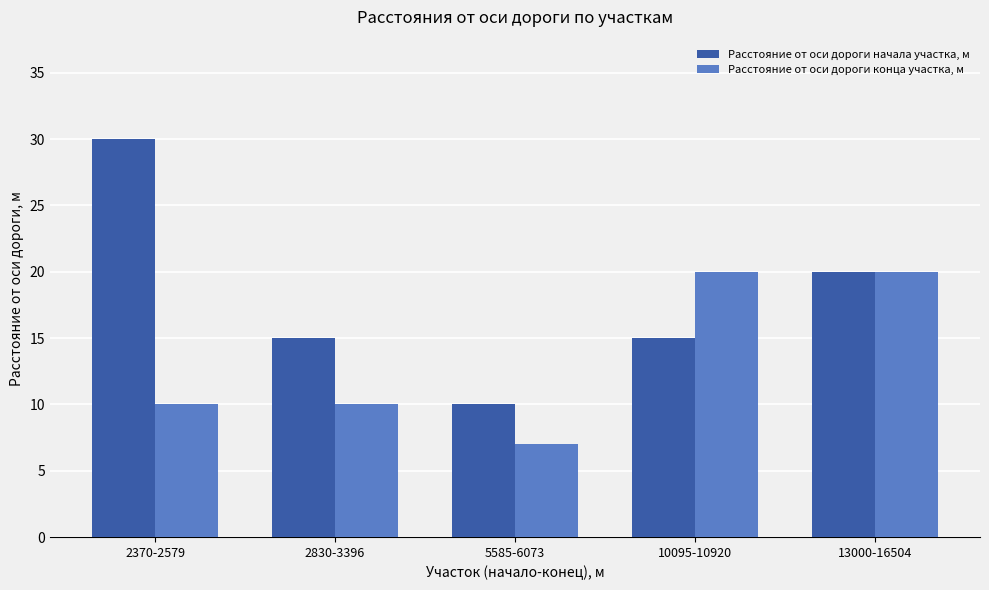

What is the label of the 2nd bar from the right?

10095-10920